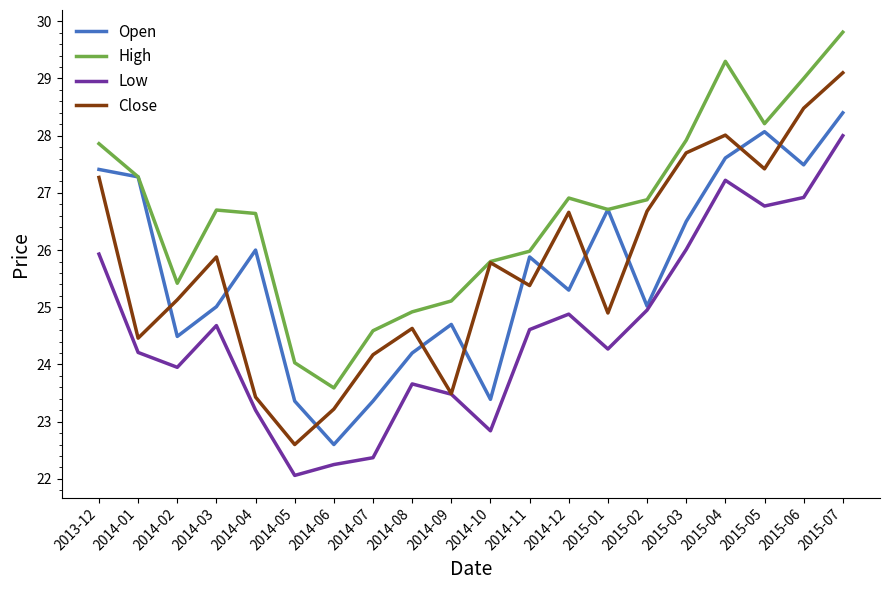

Which series has the widest spread of values?

Close